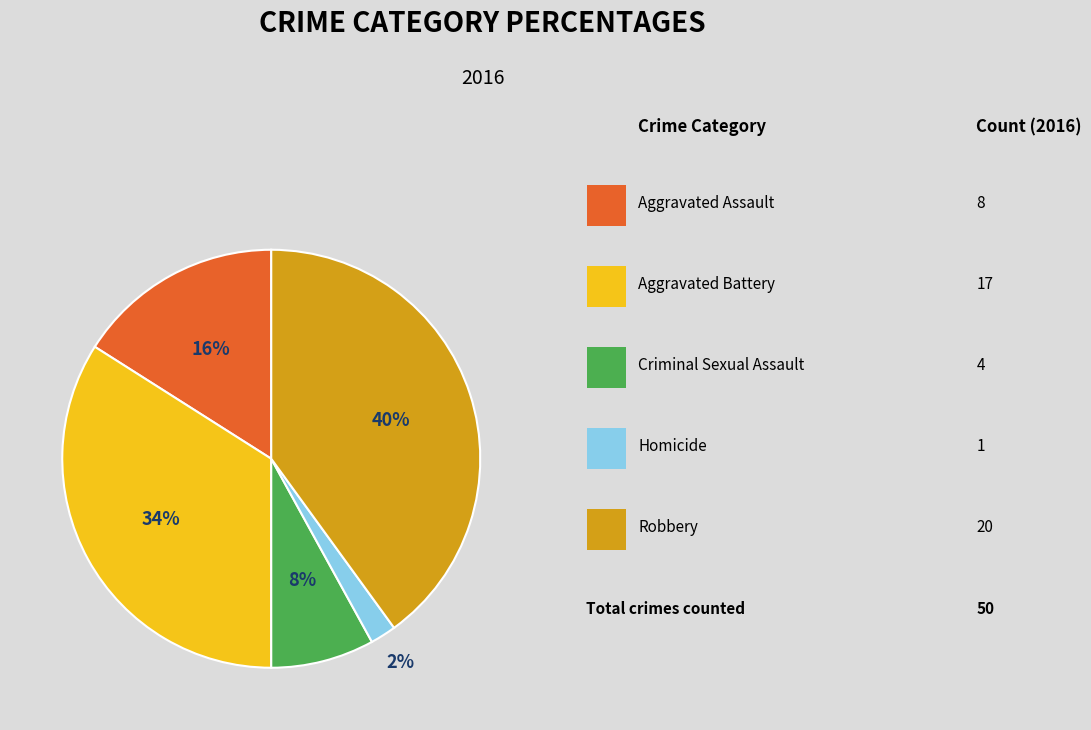

Is there any slice that represents more than half of the pie?

No